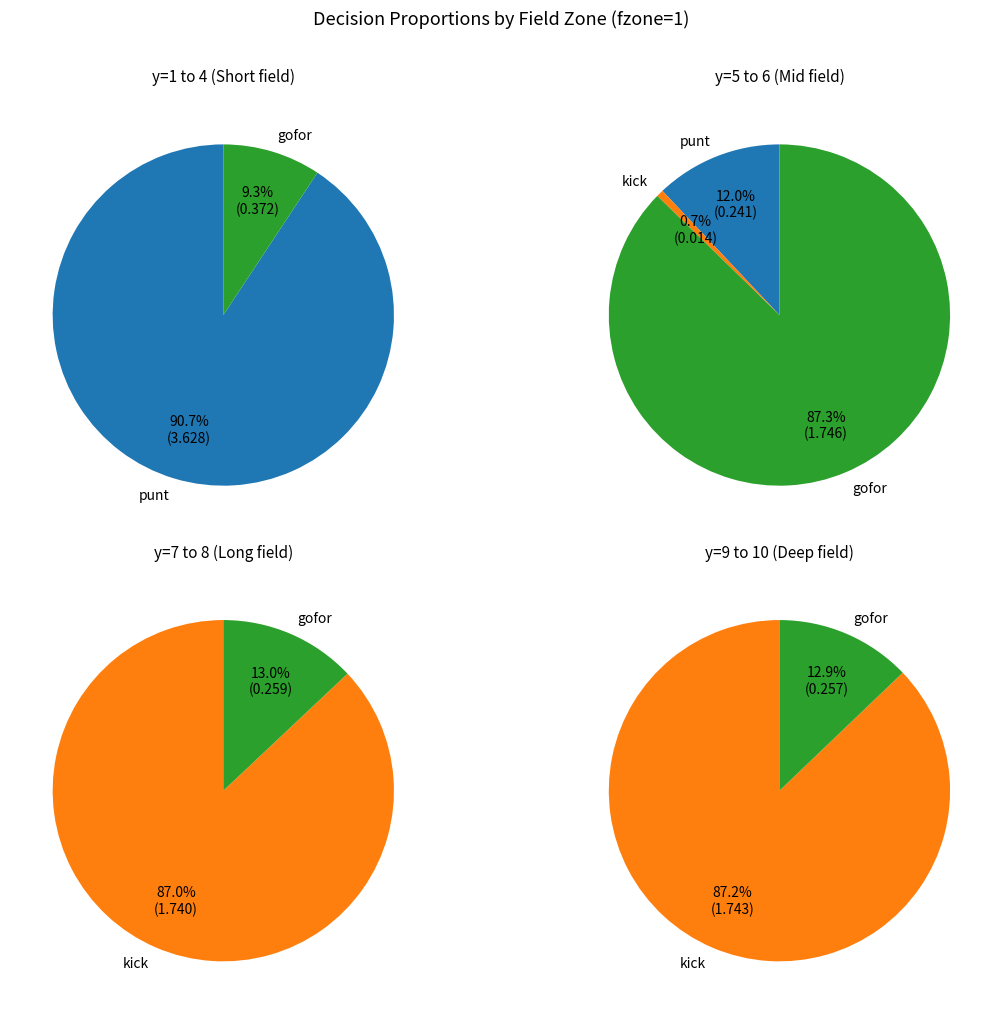

What percentage do y=6 and y=3 together represent?

25.3%